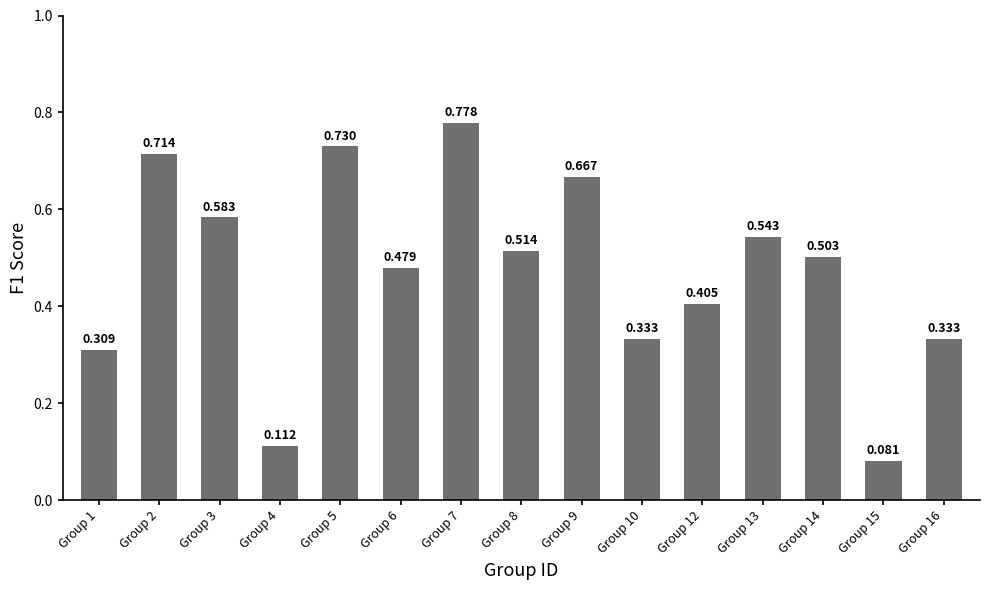

How many bars are there in total?

15